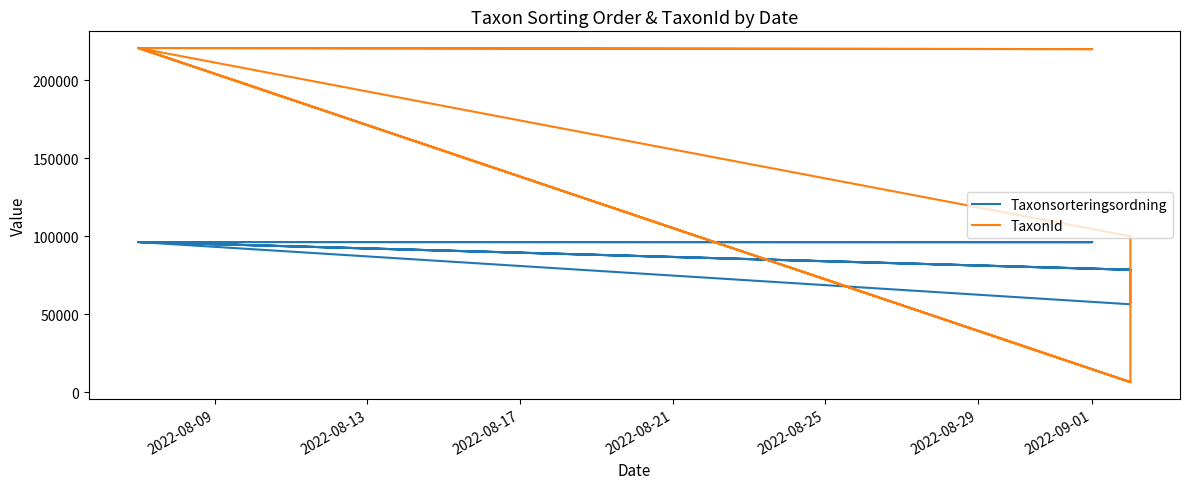

List the series in order of their peak value, highest first.

TaxonId, Taxonsorteringsordning